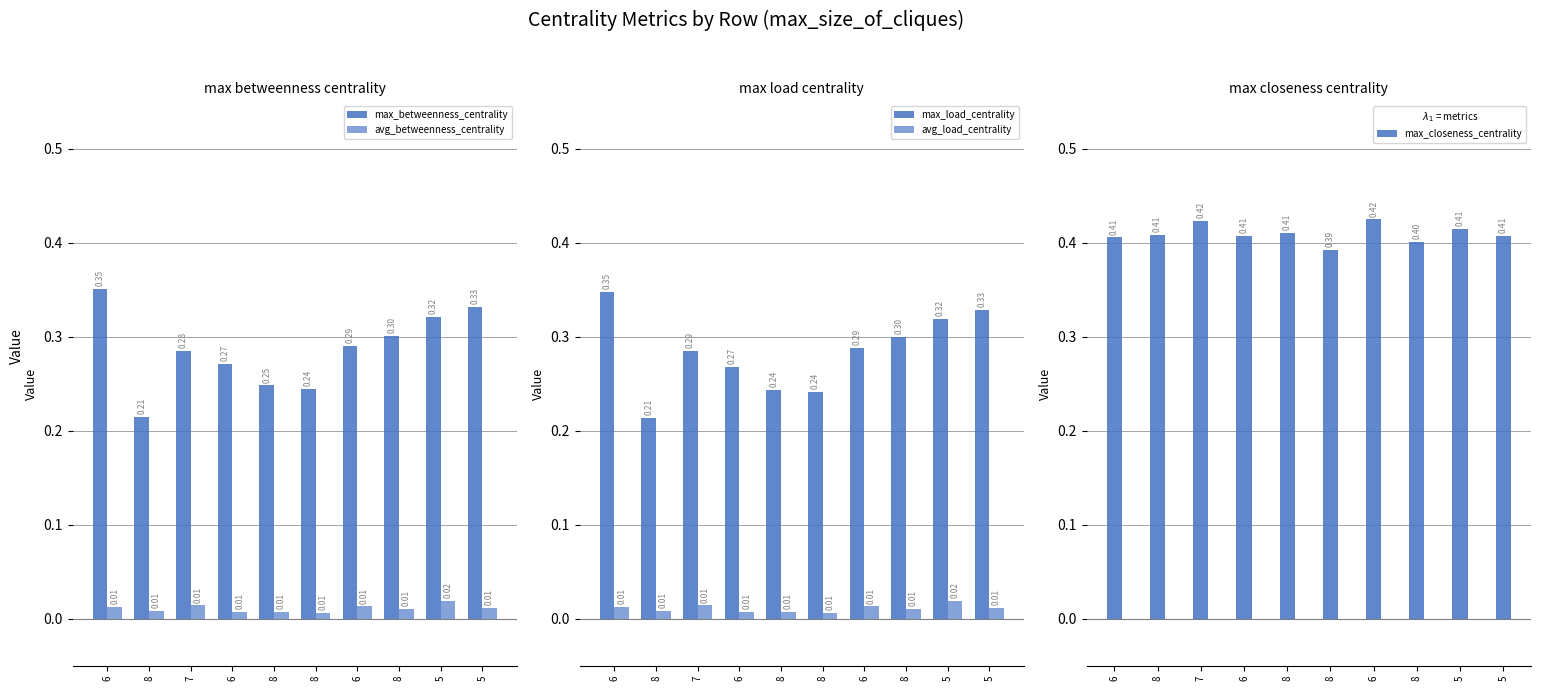

What are all the series names shown in the legend?

max_betweenness_centrality, avg_betweenness_centrality, max_load_centrality, avg_load_centrality, max_closeness_centrality